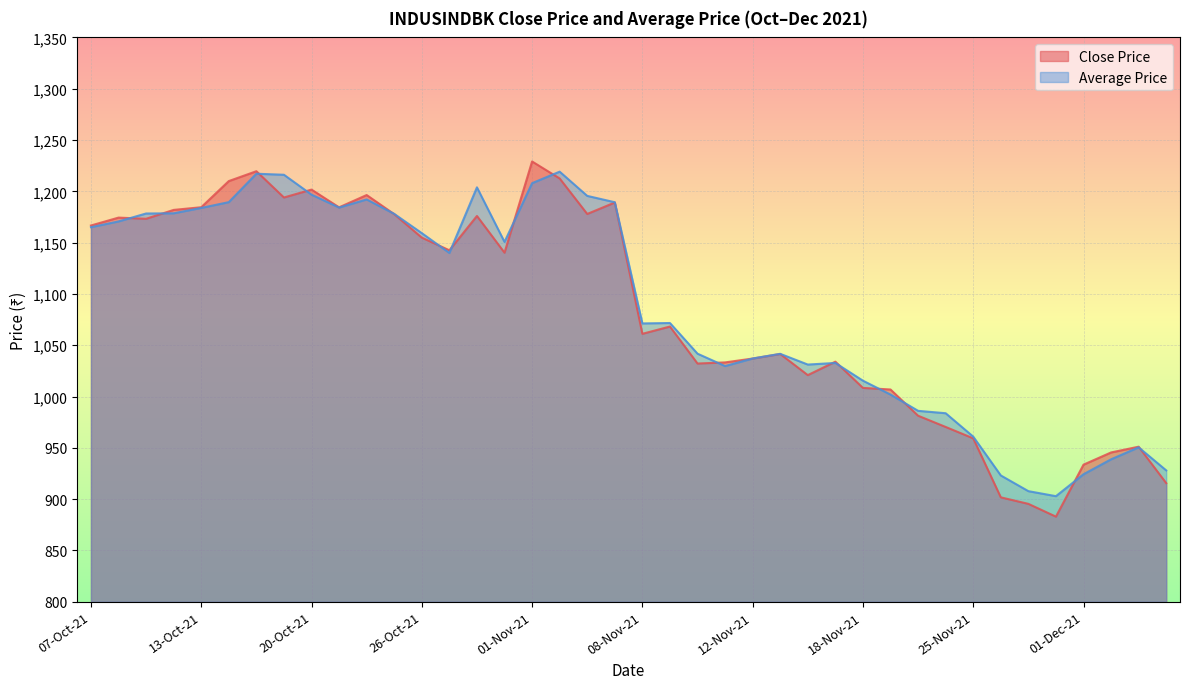

The Average Price series shows 1170.7 at 08-Oct-21. True or false?

True